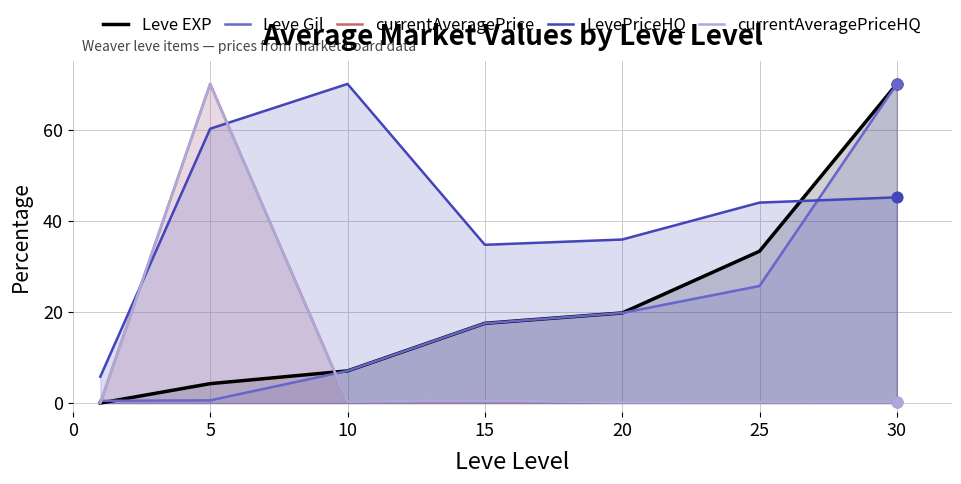

Which series reaches the minimum Y coordinate?

Leve EXP